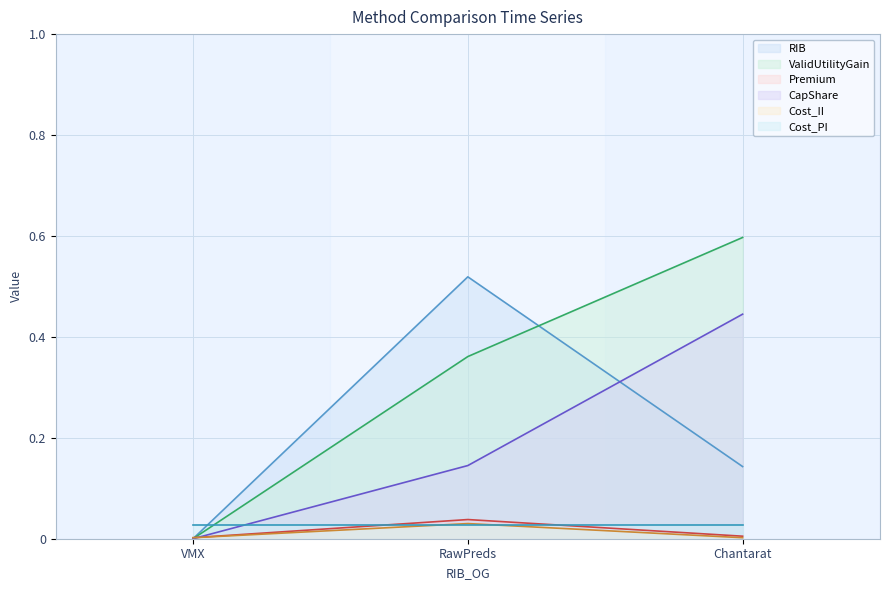

What are all the series names shown in the legend?

RIB, ValidUtilityGain, Premium, CapShare, Cost_II, Cost_PI